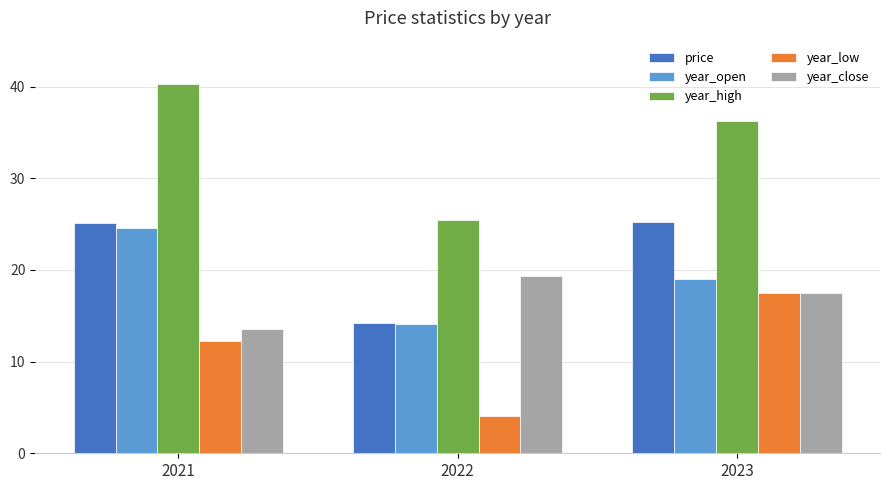

Does the chart contain any negative values?

No